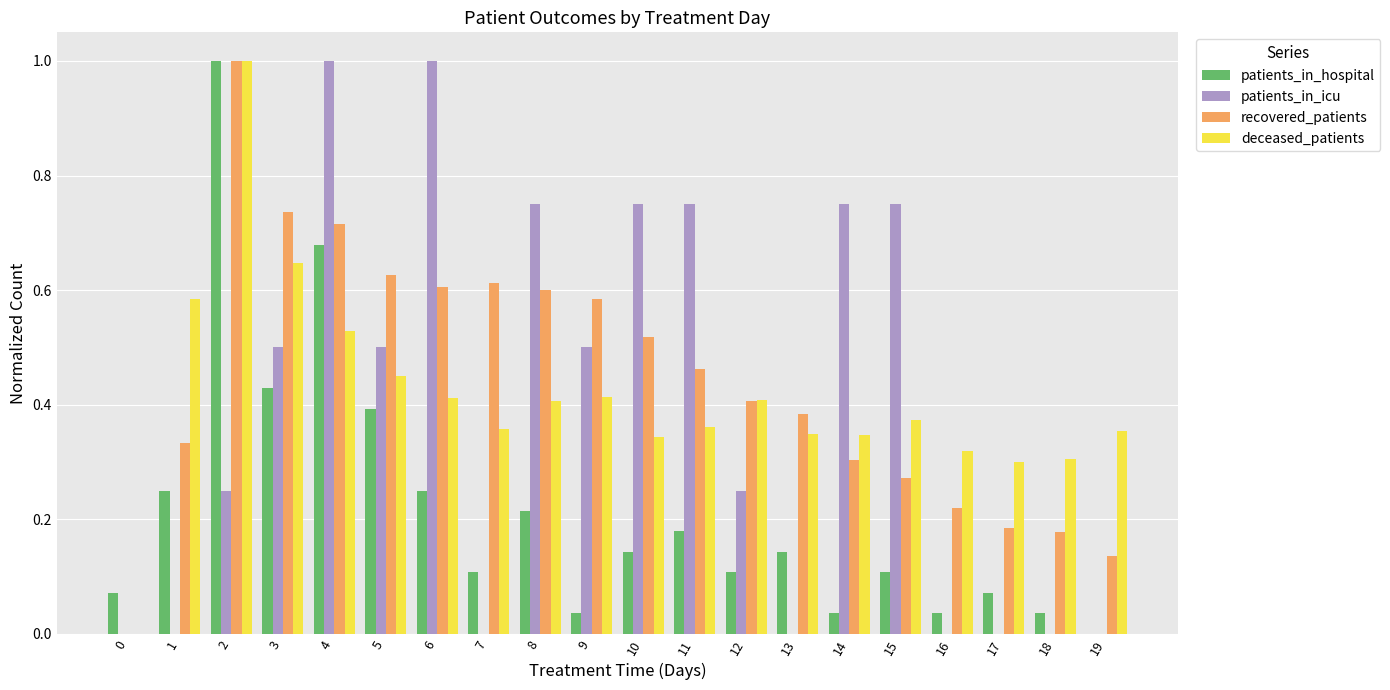

The deceased_patients series shows 0.1 at 14. True or false?

False